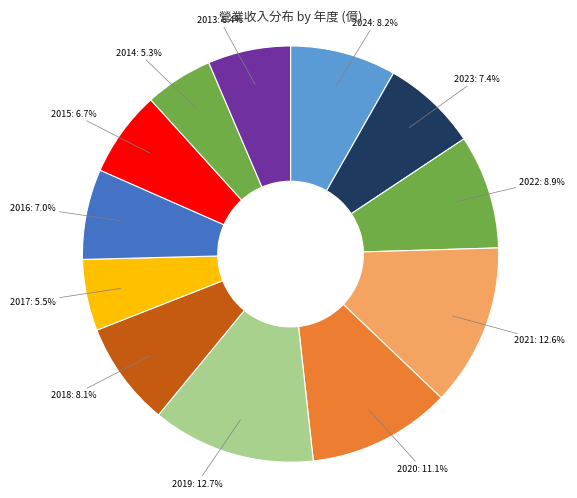

To the nearest percent, what is the difference between the 2020 and 2017 slice percentages?

6%